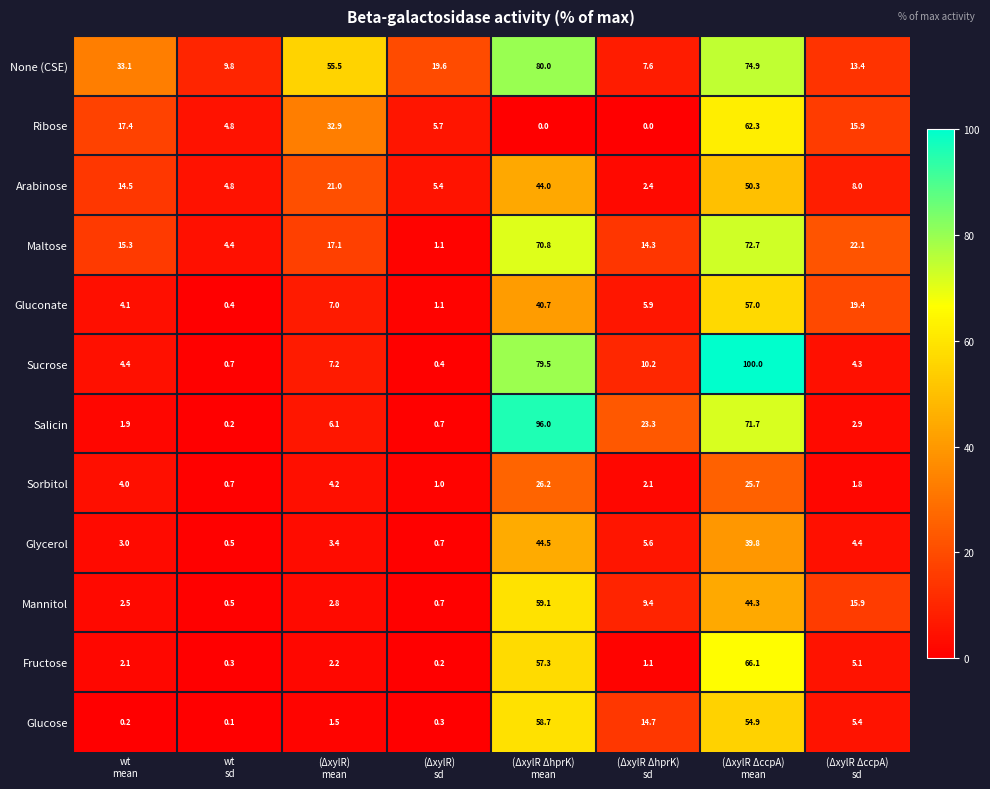

List the series in order of their peak value, lowest first.

Sorbitol, Glycerol, Arabinose, Gluconate, Glucose, Mannitol, Ribose, Fructose, Maltose, None (CSE), Salicin, Sucrose